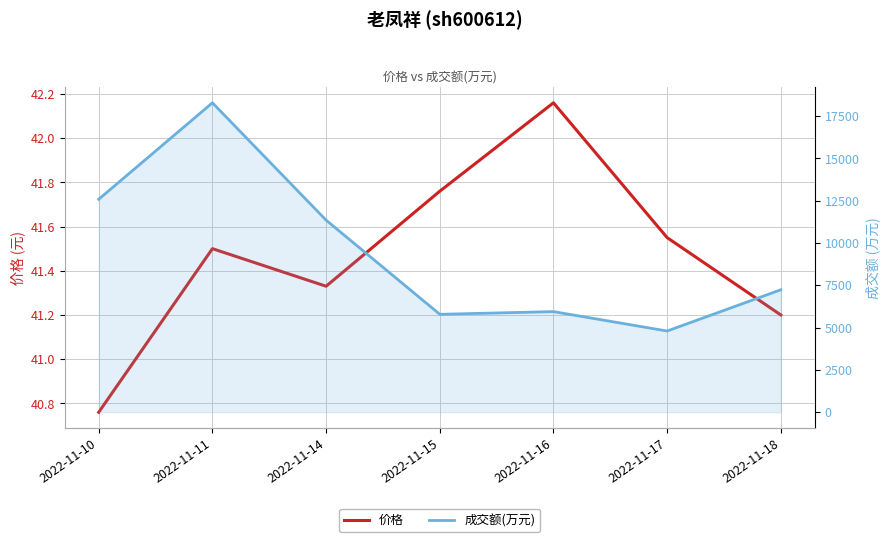

True or false: 价格 has more than 1 interior local peaks.

True